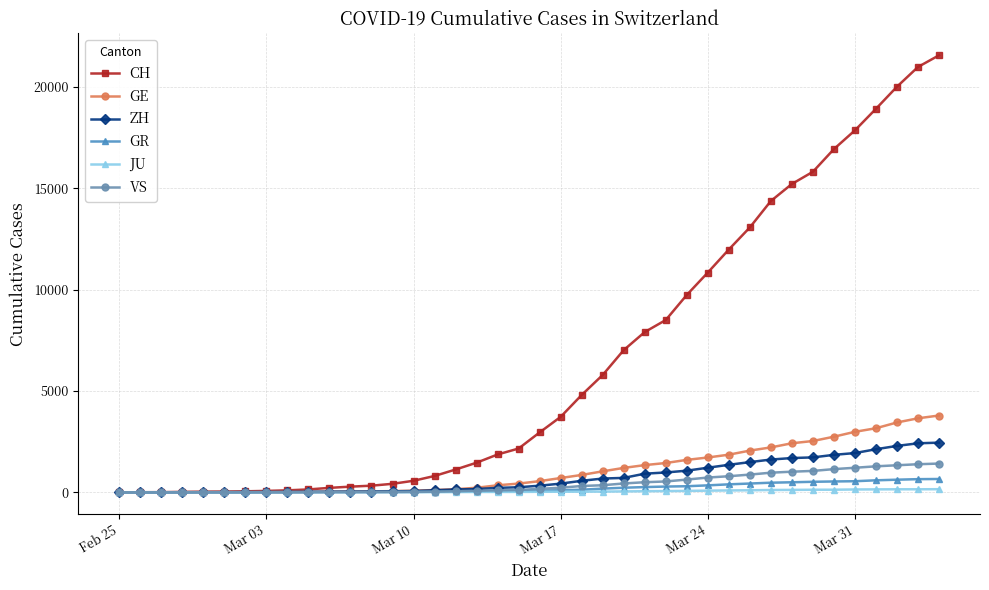

What is the average value of the JU series?

49